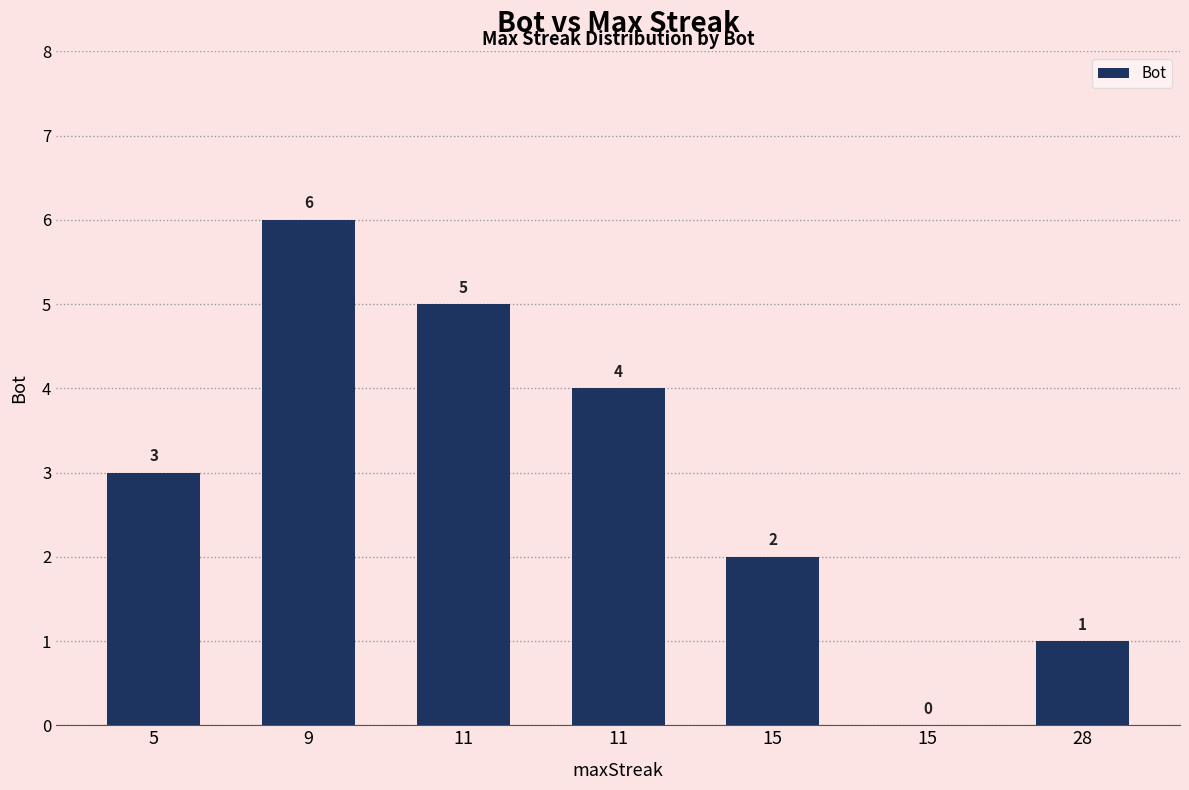

Reading left to right, what are all the values shown in this chart?

3	6	5	4	2	0	1